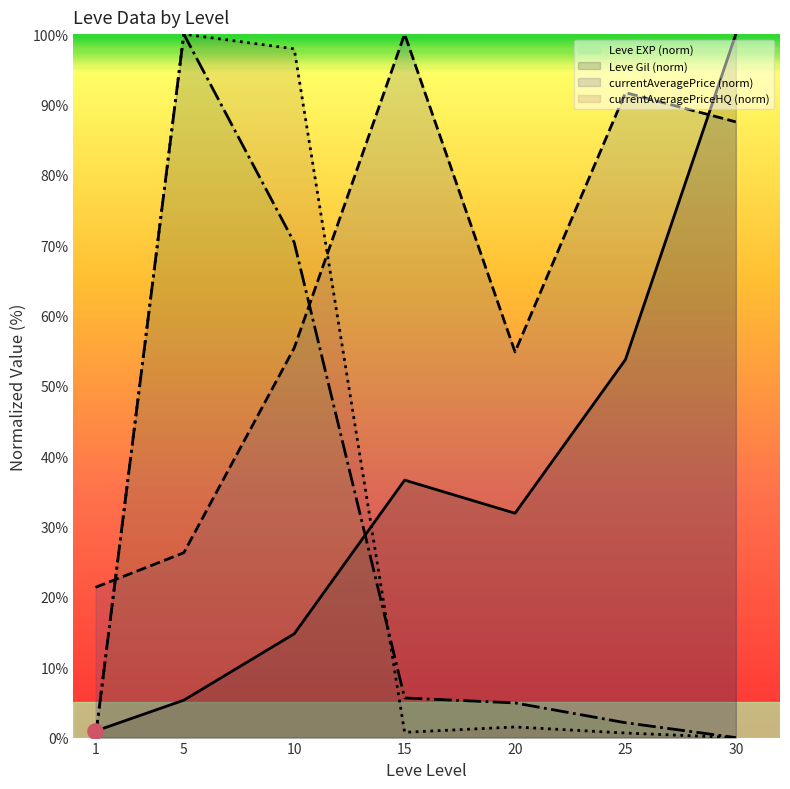

What are all the series names shown in the legend?

Leve EXP, Leve Gil, currentAveragePrice, currentAveragePriceHQ